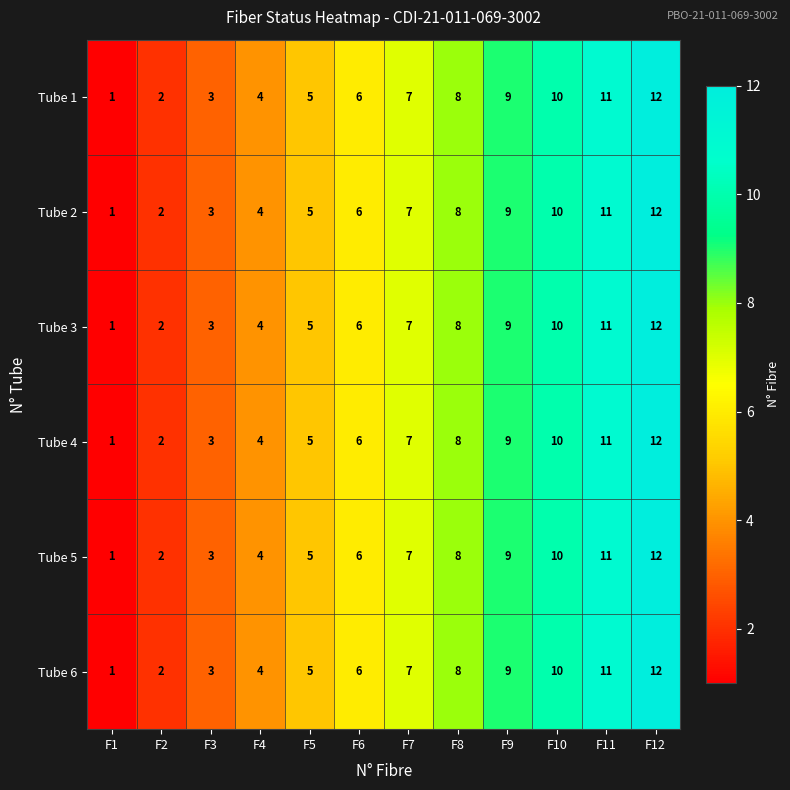

Which category has the lowest value in the Tube 6 series?

F1